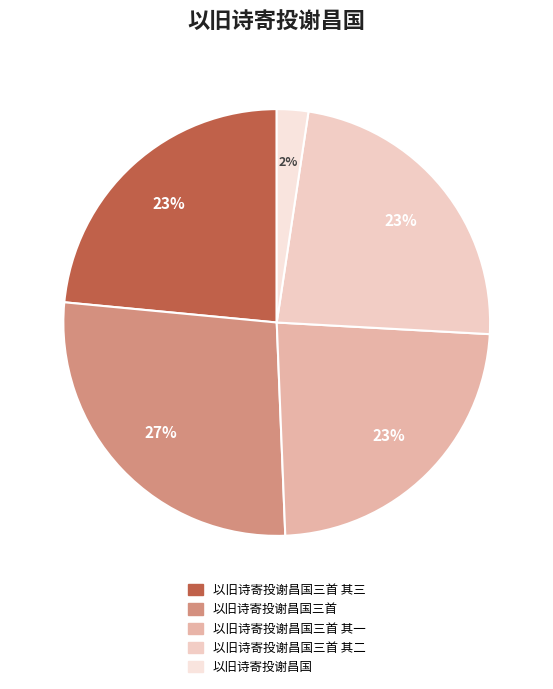

Which category has the biggest portion of the pie?

以旧诗寄投谢昌国三首